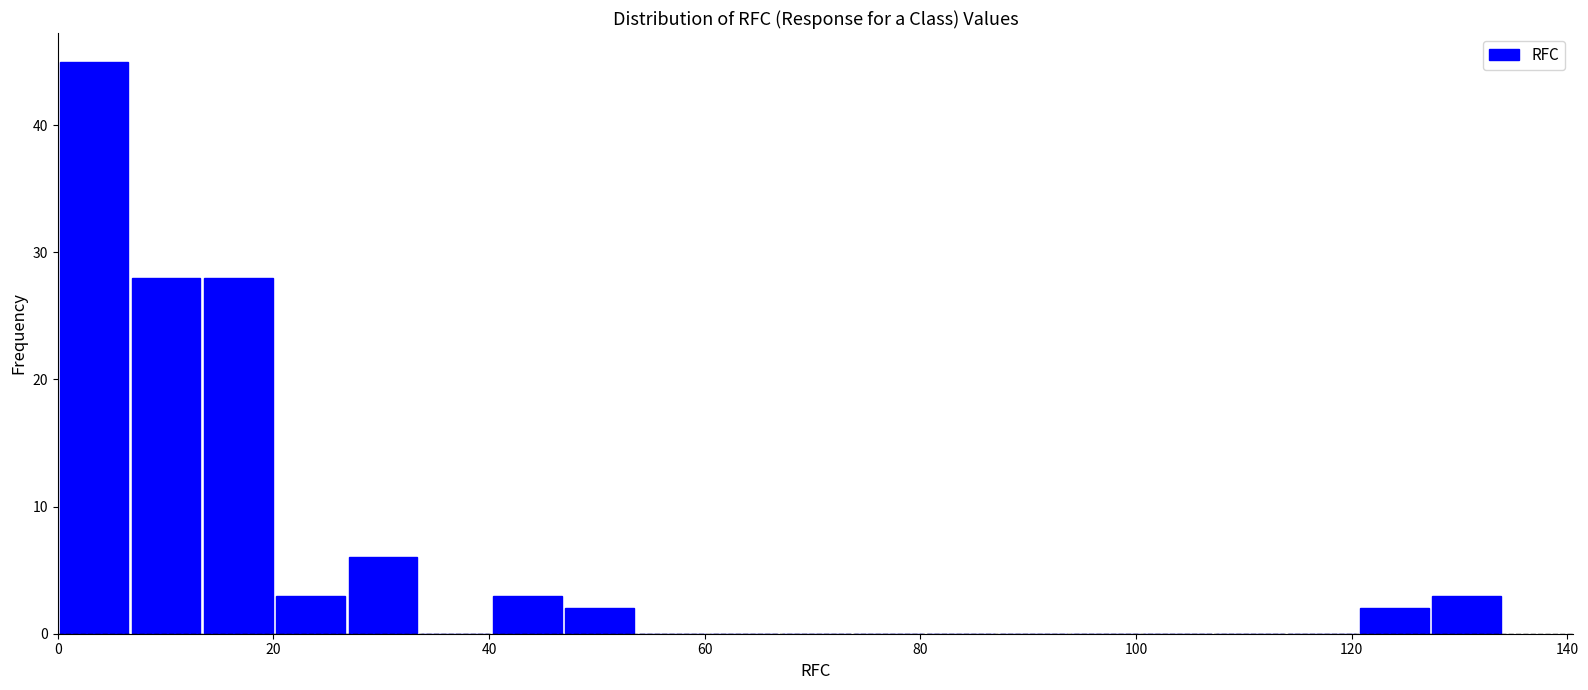

Read against the x-axis, roughly where is the centre of the tallest bar?

4